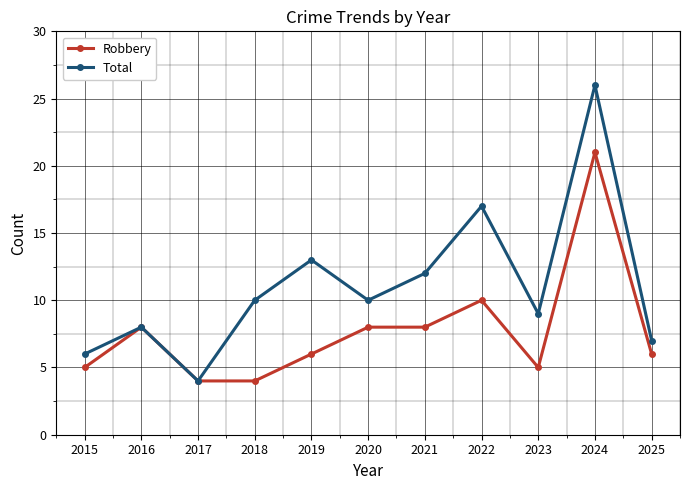

How many lines are shown in the chart?

2